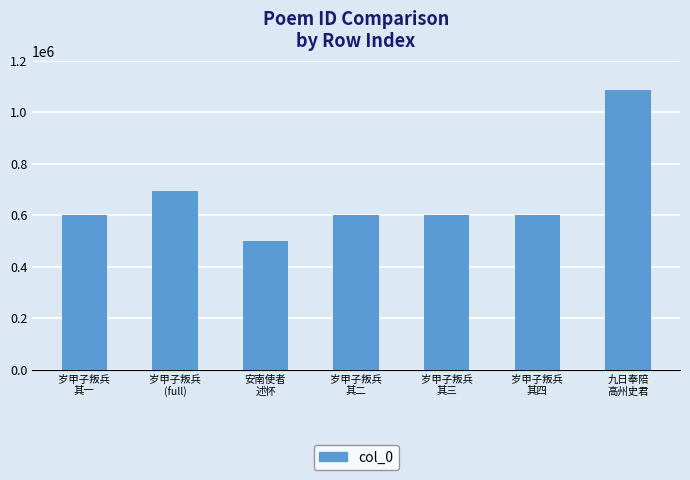

What is the value of the 5th bar from the left?

602384